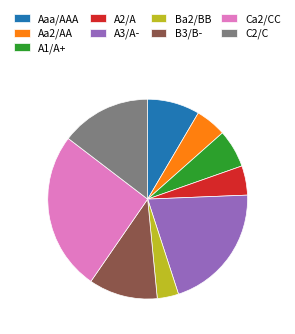

Is the sum of C2/C and A1/A+ greater than half?

No